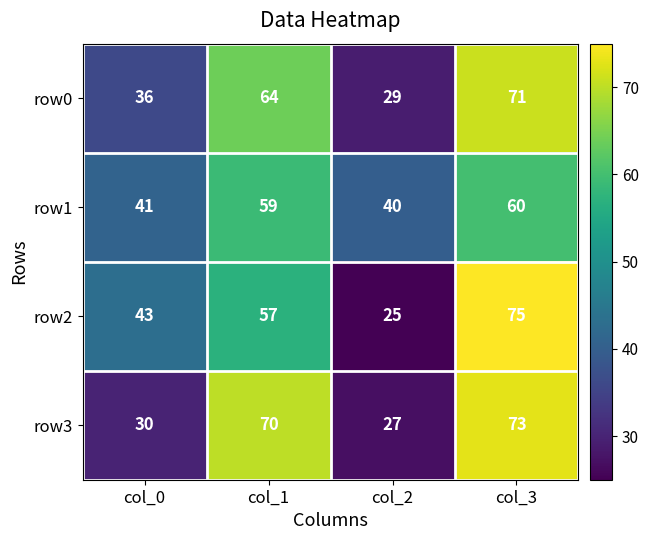

At how many categories does at least one series exceed 30?

4